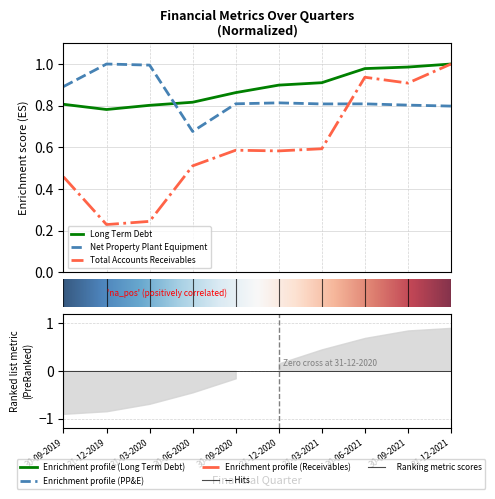

What is the average value of the Net Property Plant Equipment series?

0.8